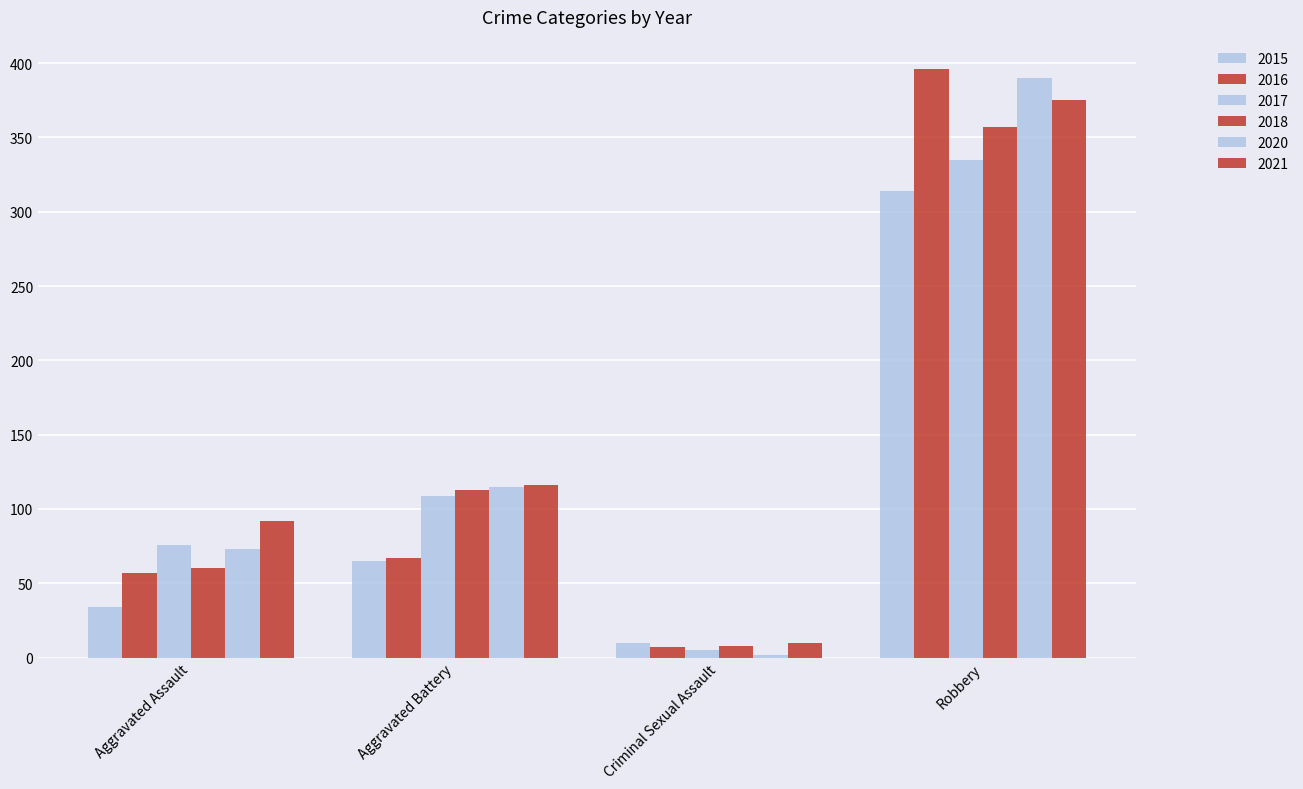

What is the minimum value for 2018?

8